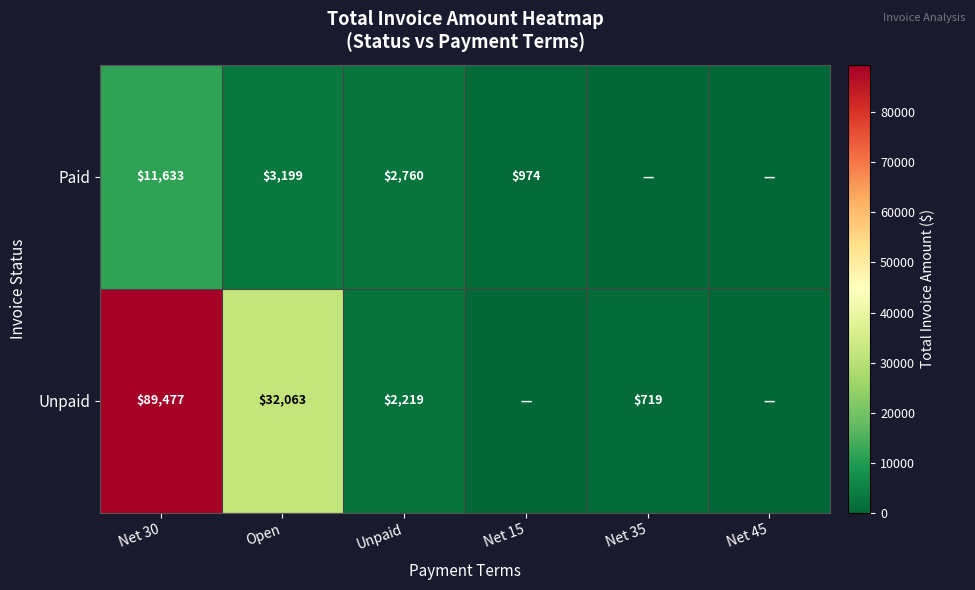

Rank the series at Unpaid from highest to lowest value.

Paid, Unpaid